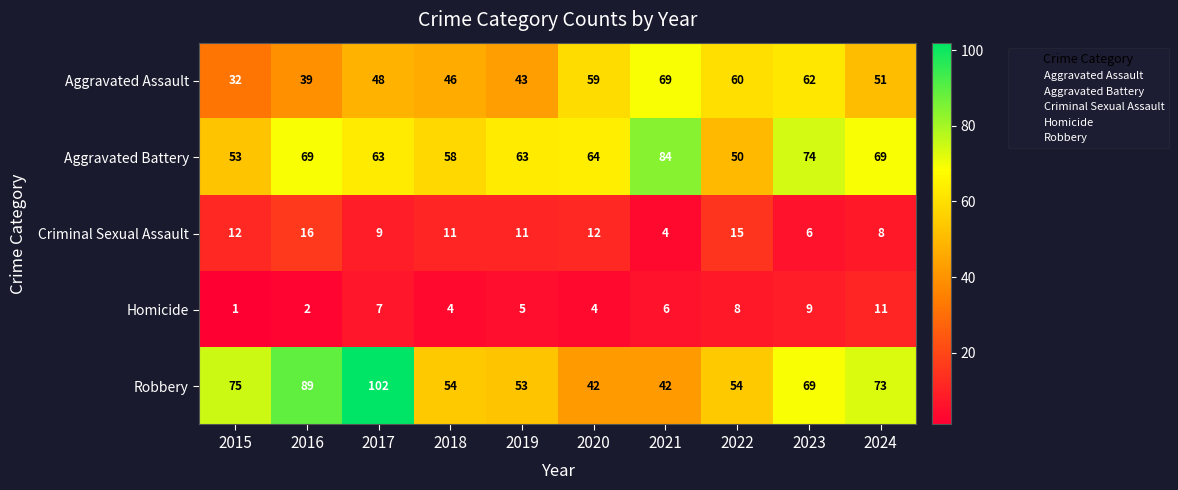

Count the number of data series in this chart.

5